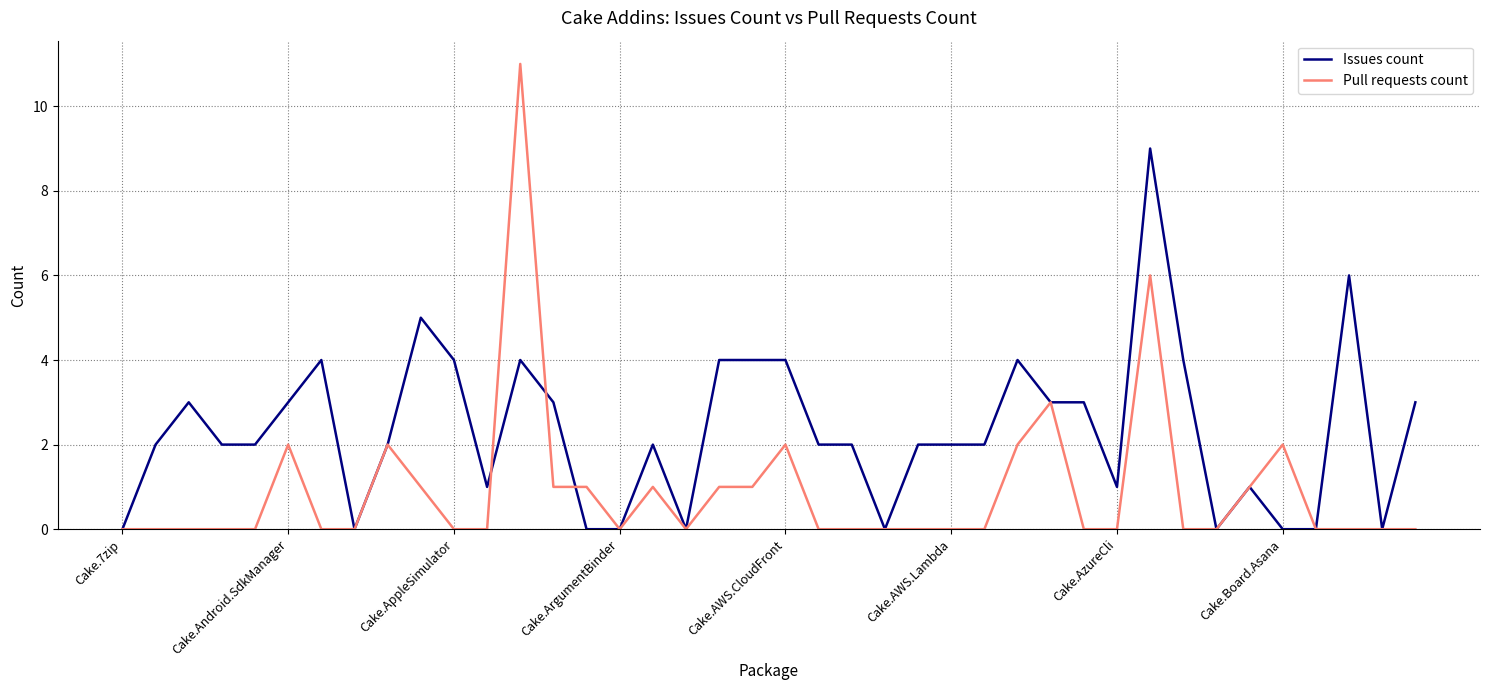

What is the maximum value for Pull requests count?

11